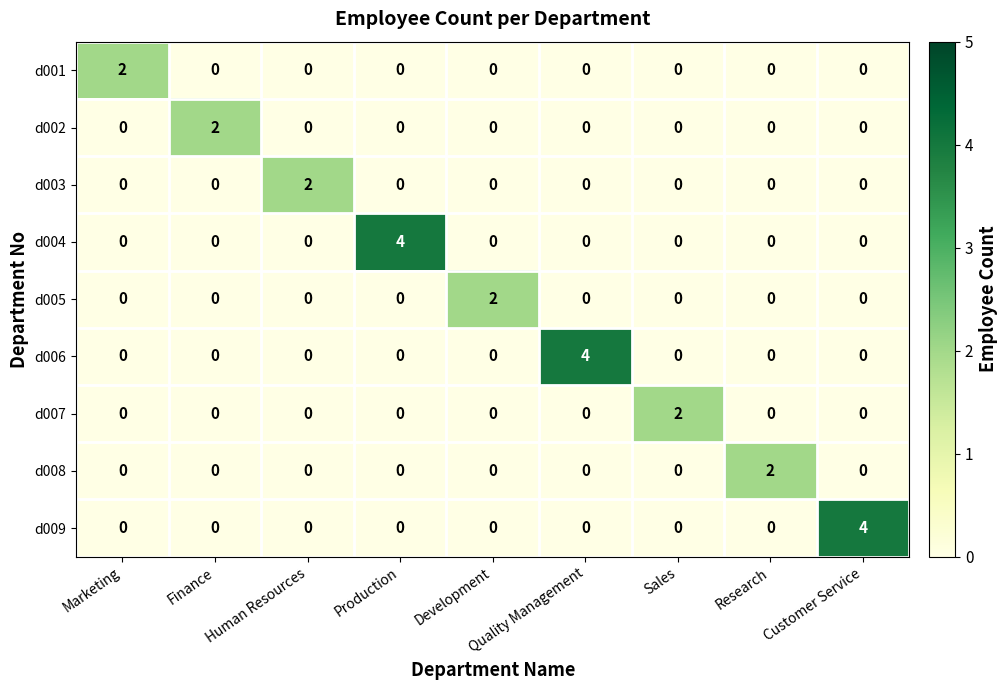

Is it true that d006 equals 0 at Production?

True